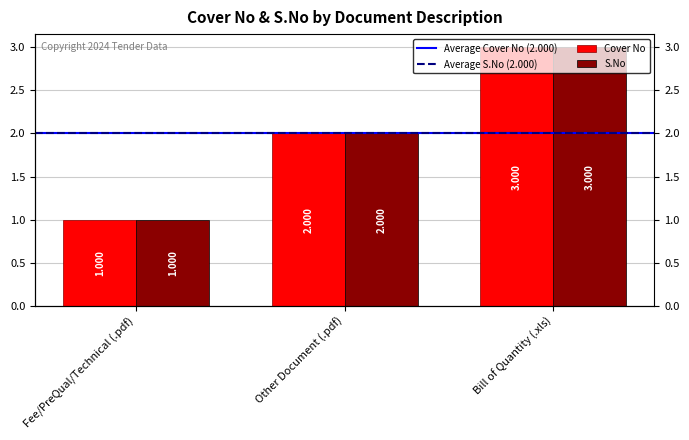

What is the label of the 3rd bar from the right?

Fee/PreQual/Technical (.pdf)